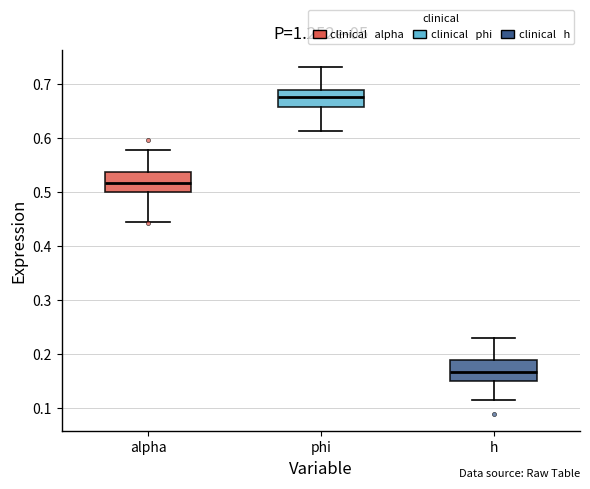

Reading left to right, transcribe this box plot: for each box, give where its median line is, the range the box spans, and where its two whiskers end, as read against the y-axis. The values are not printed on the chart, so give them approximately, as read against the axis.

alpha: median 0.52, box 0.50 to 0.54, whiskers 0.45 to 0.58
phi: median 0.68, box 0.66 to 0.69, whiskers 0.61 to 0.73
h: median 0.17, box 0.15 to 0.19, whiskers 0.12 to 0.23